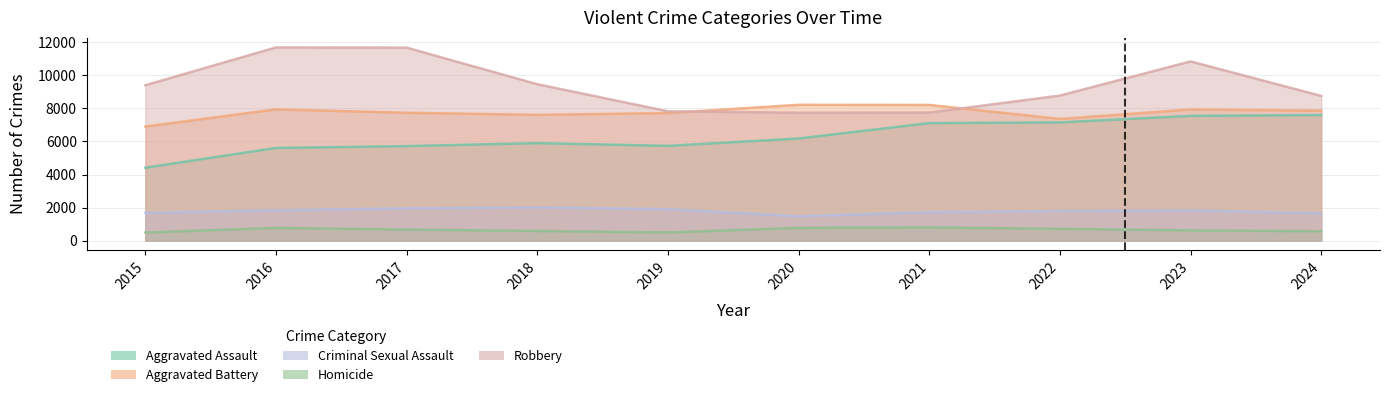

How many data points does each series have?

10